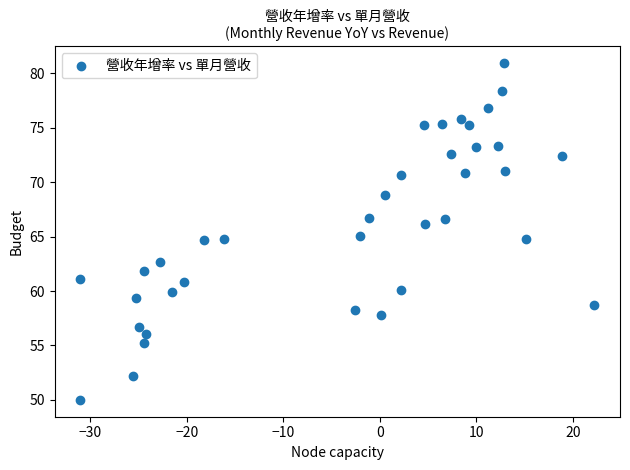

What is the range of Y values (max minus min)?

30.9